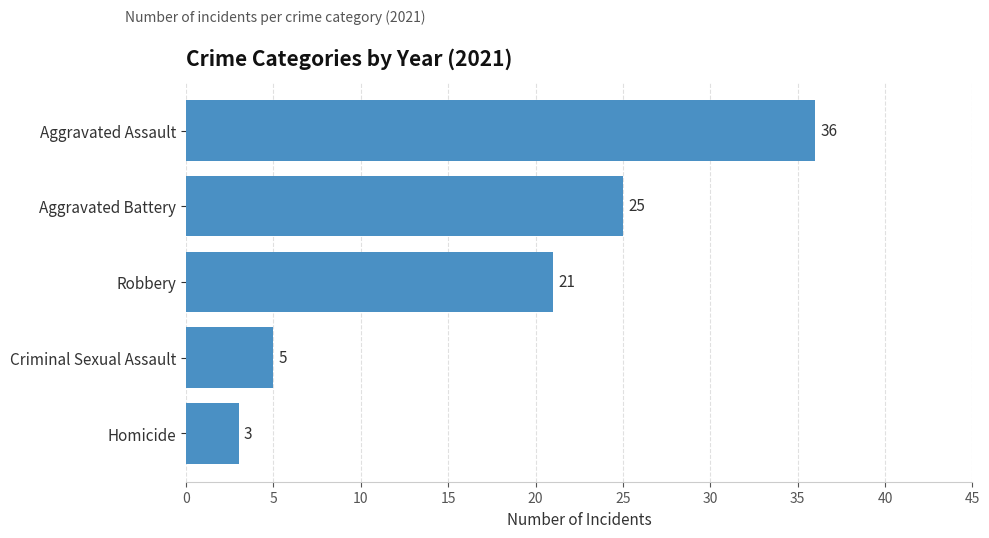

What is the greatest value displayed?

36